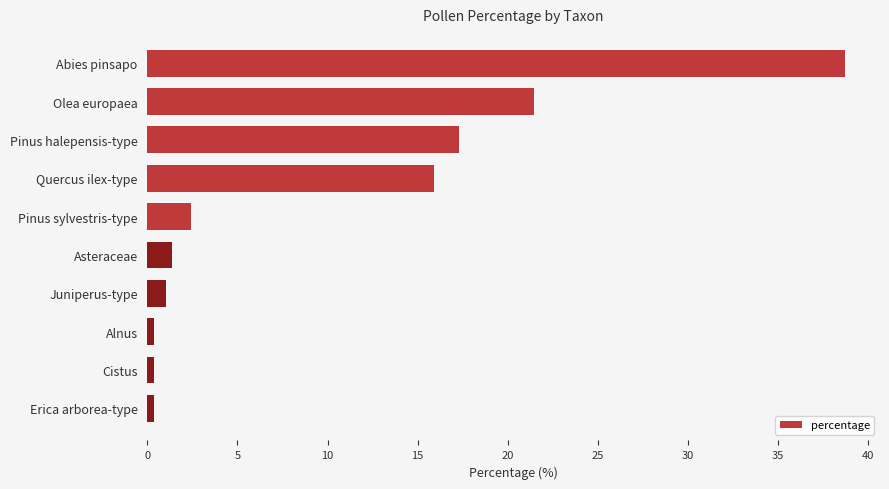

Count the number of values greater than 2.

5